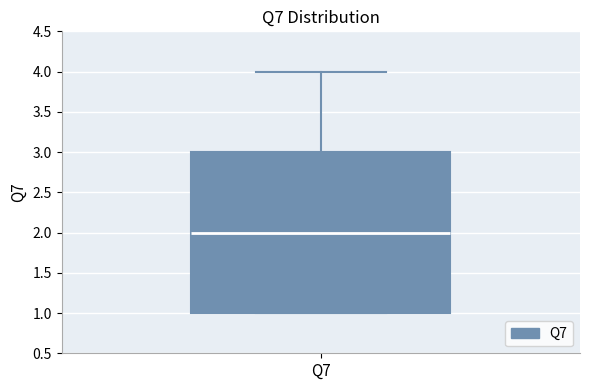

Transcribe this box plot: give where the median line is, the range the box spans, and where the two whiskers end, as read against the y-axis. The values are not printed on the chart, so give them approximately, as read against the axis.

median 2, box 1 to 3, whiskers 1 to 4